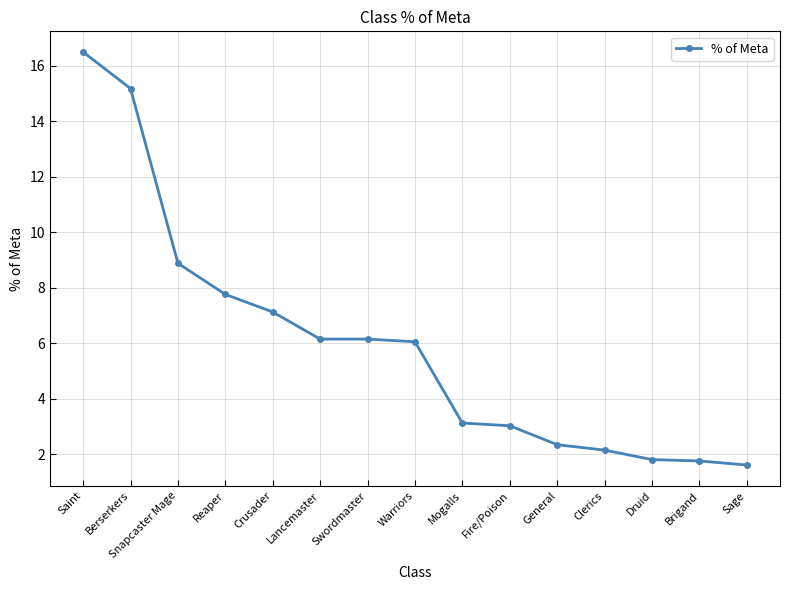

What is the sum of all values?

89.6